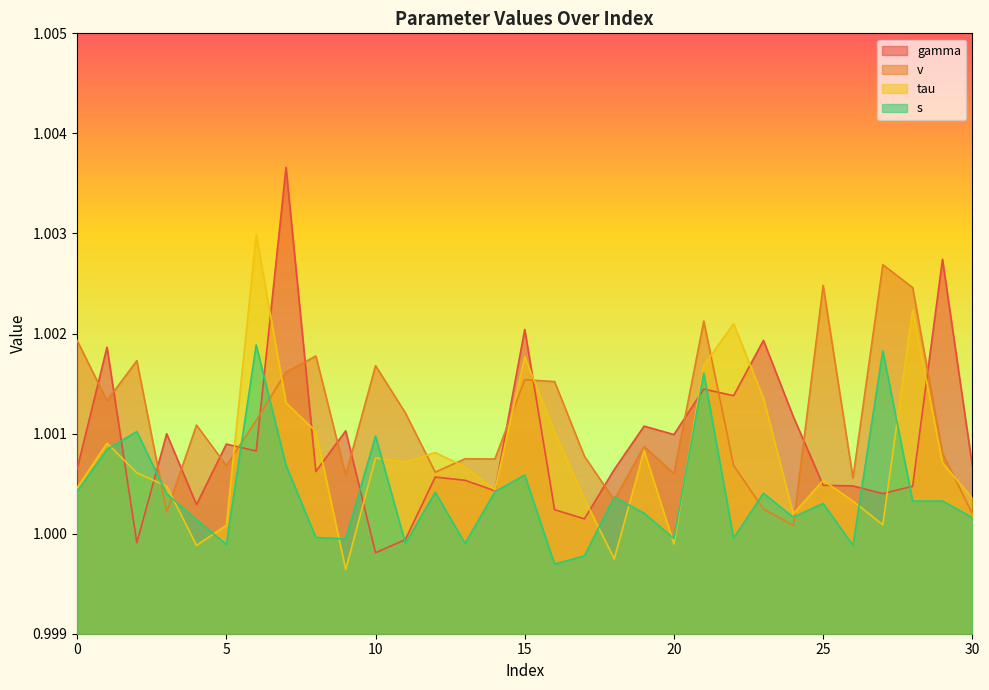

Count the number of data series in this chart.

4